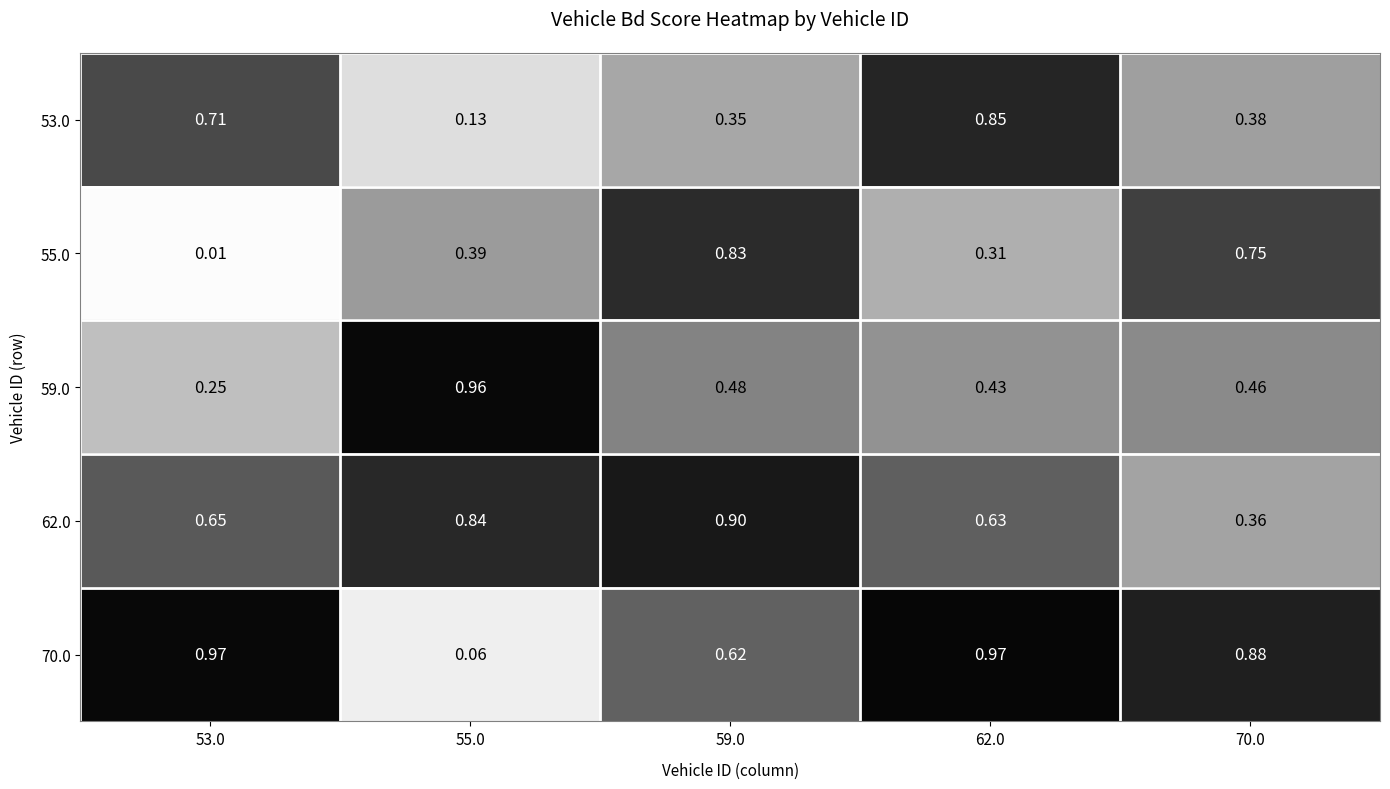

Rank the series by their maximum value, from lowest to highest.

55.0, 53.0, 62.0, 59.0, 70.0